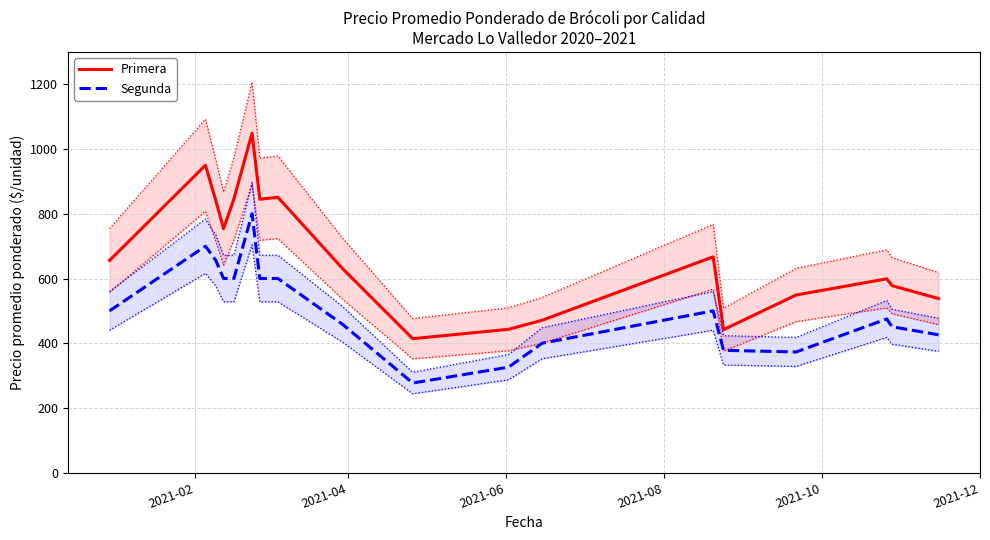

True or false: Segunda and Primera intersect in this chart.

False